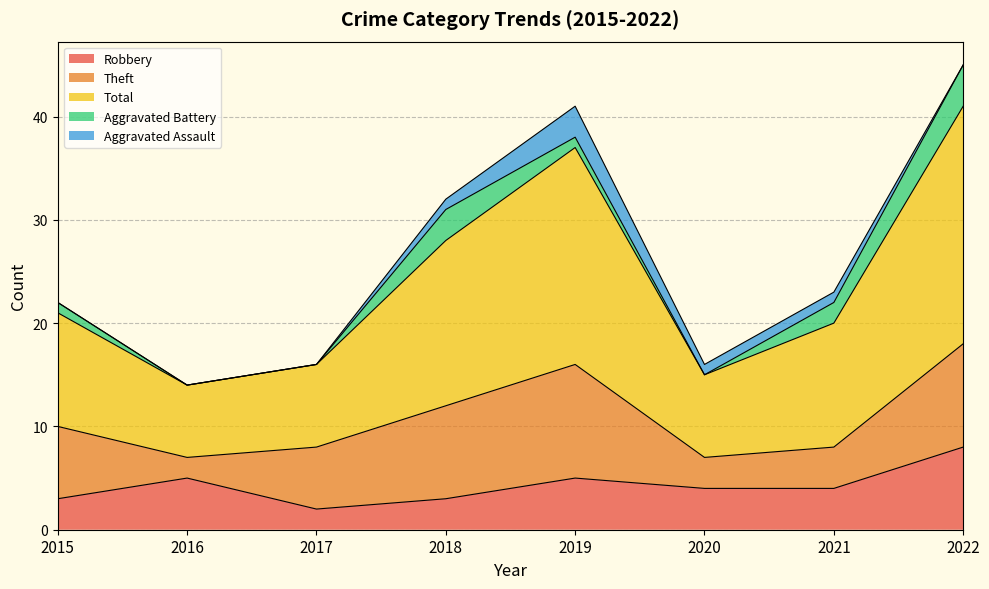

True or false: Theft has more than 0 points higher than both neighbors.

True